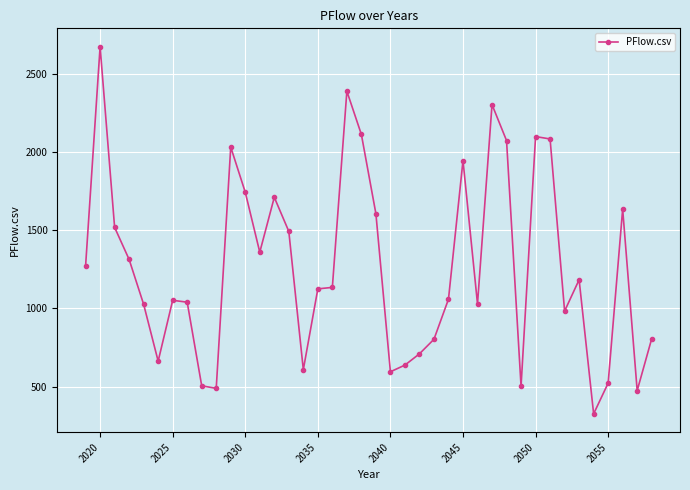

What is the value of the 9th point from the left?

505.6